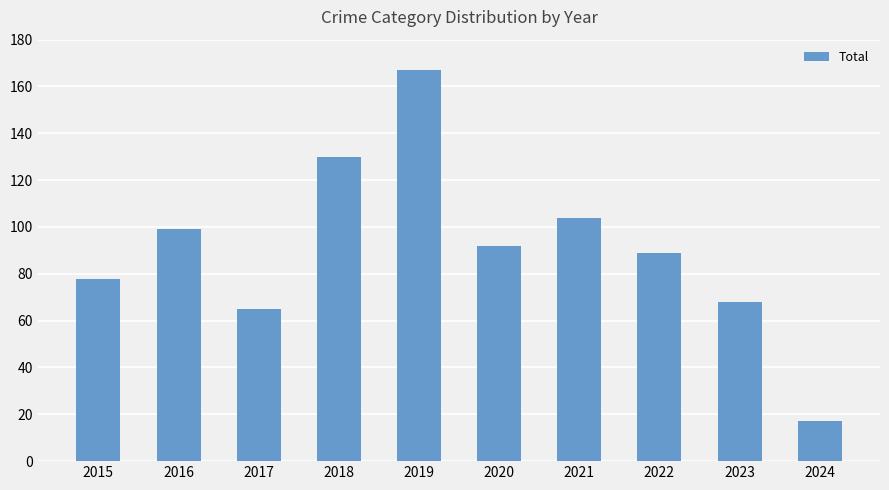

What is the value of the 3rd bar from the left?

65